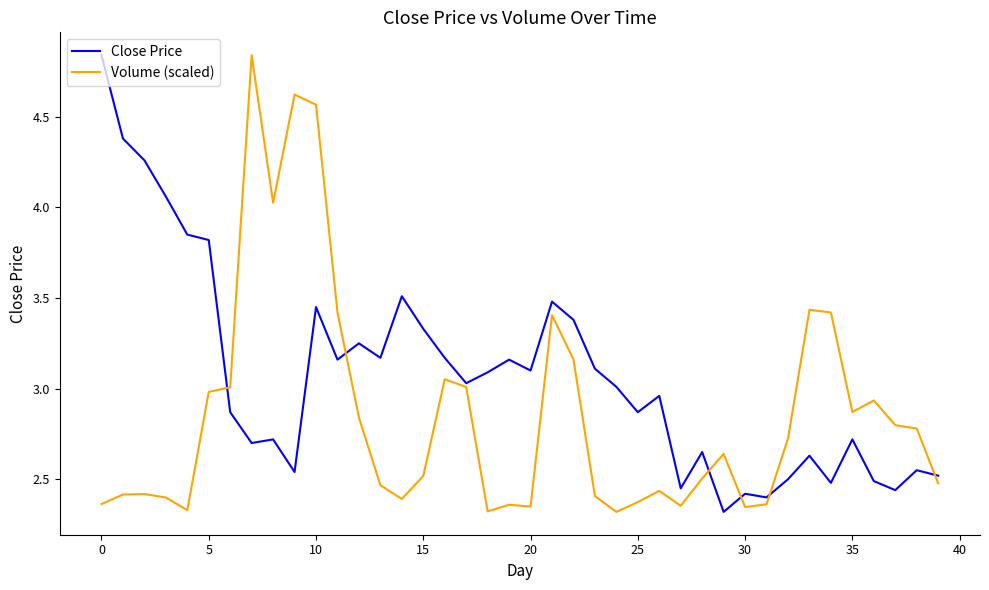

How many lines are shown in the chart?

2